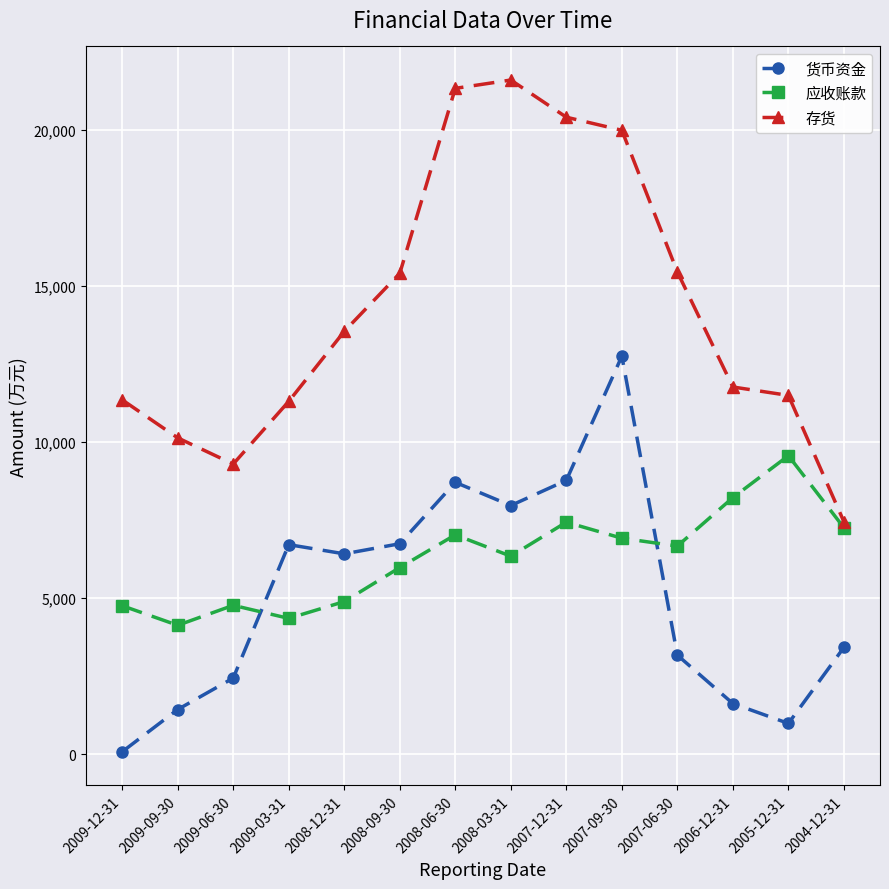

True or false: 货币资金 has a value of 8775 at 2007-12-31.

True